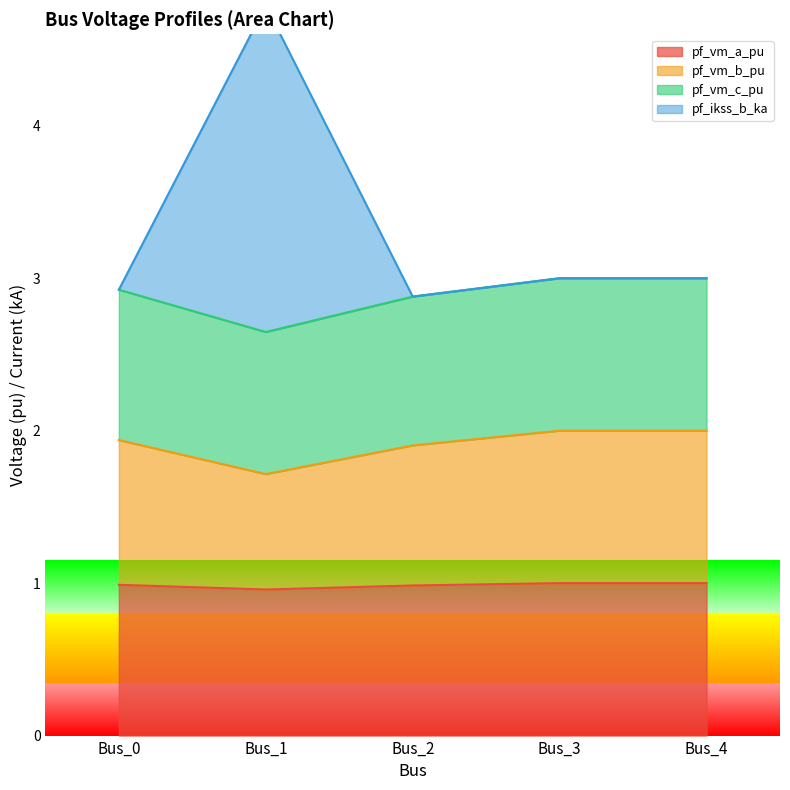

The pf_vm_a_pu series shows 1.0 at Bus_1. True or false?

True